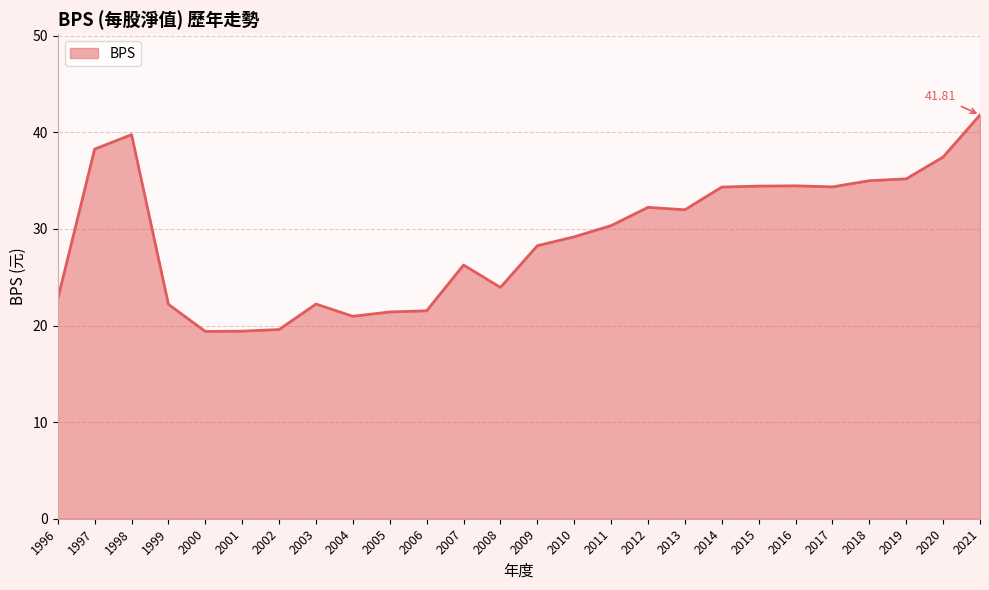

Count the number of values greater than 30.

13